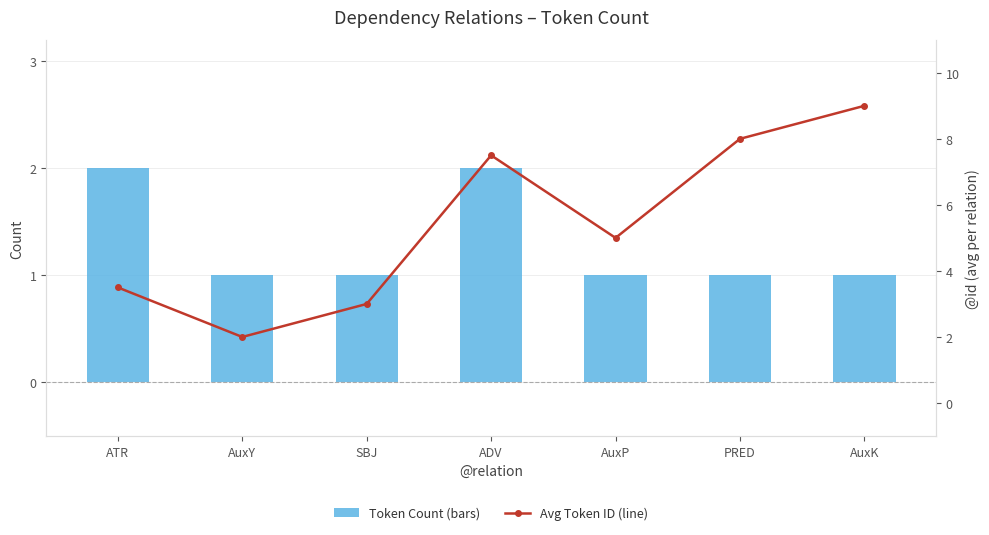

Which series has the largest total across all categories?

Avg Token ID (line)